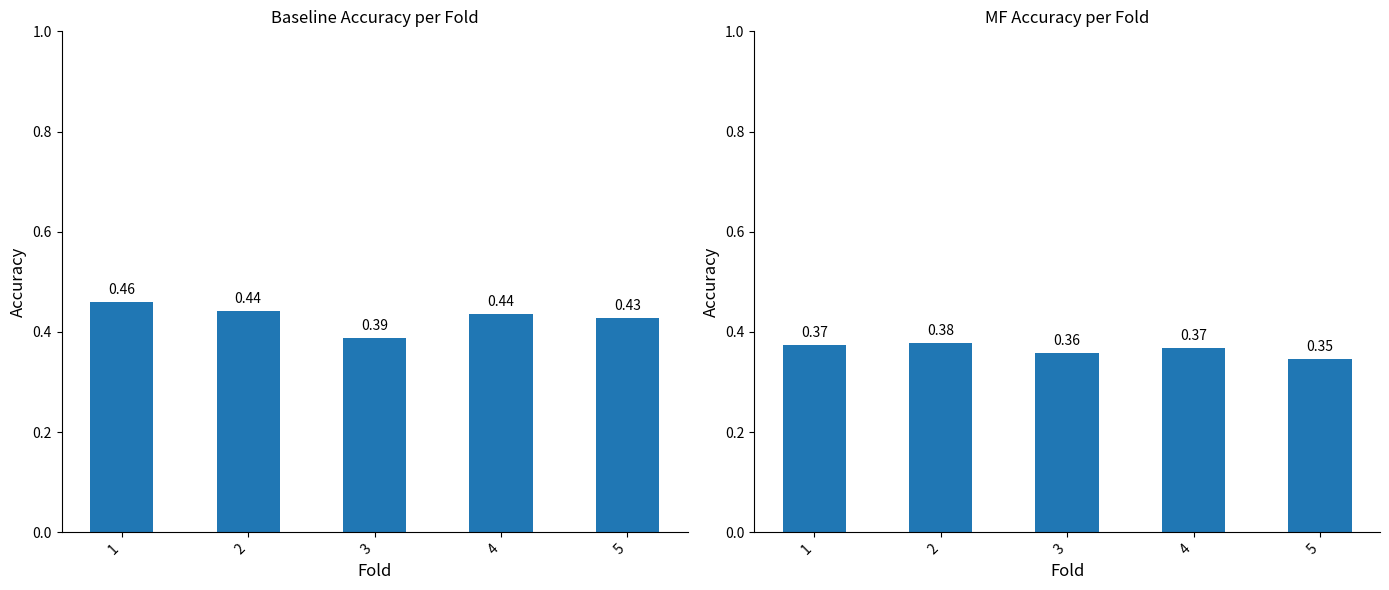

What is the sum of the acc_baseline values at 3 and 1?

0.8